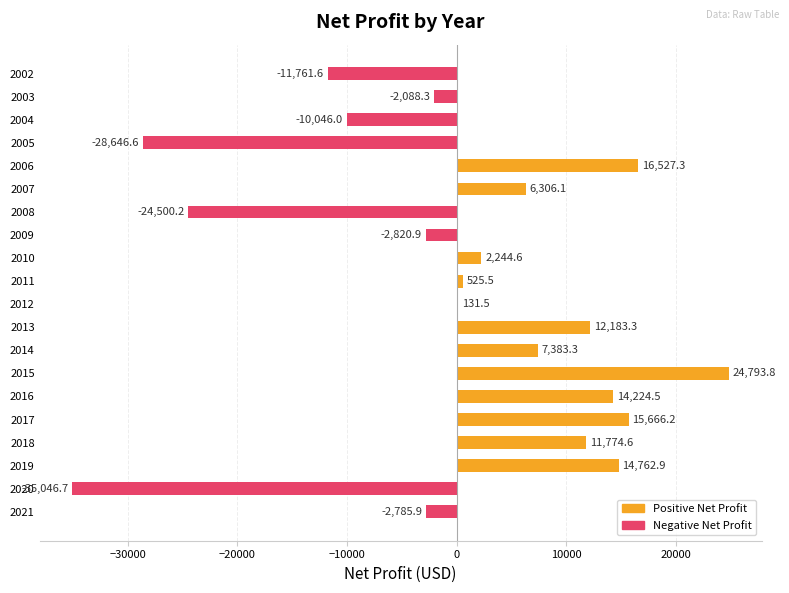

What is the sum of the values at 2007 and 2019?

21069.0